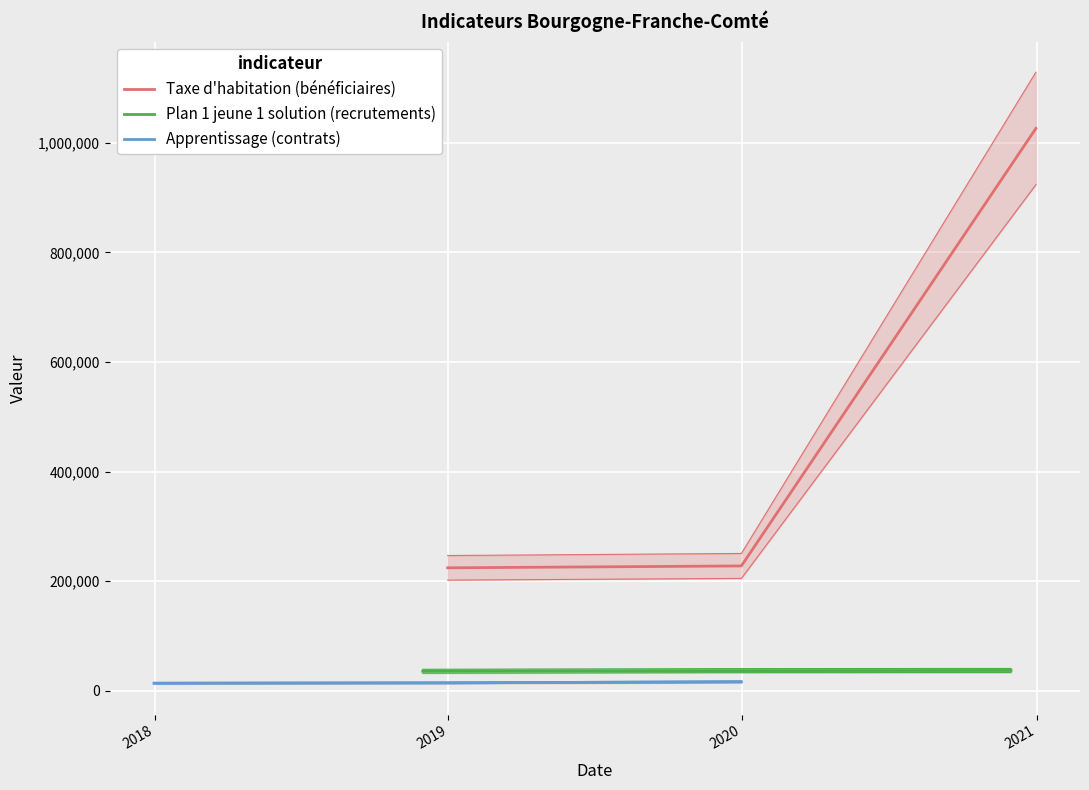

What is the lowest value of the Plan 1 jeune 1 solution (recrutements) series?

35566